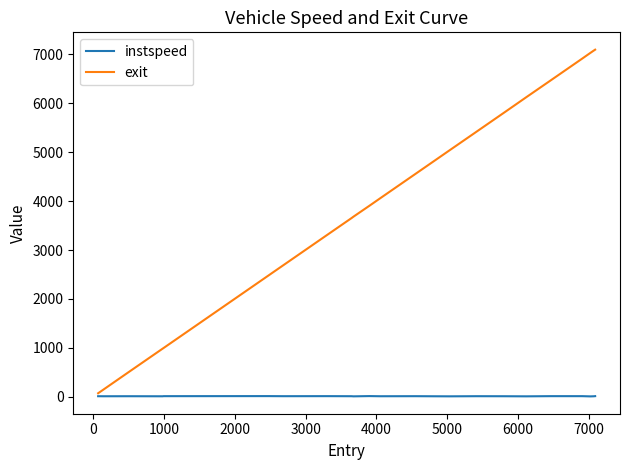

Which series has the largest total across all categories?

exit